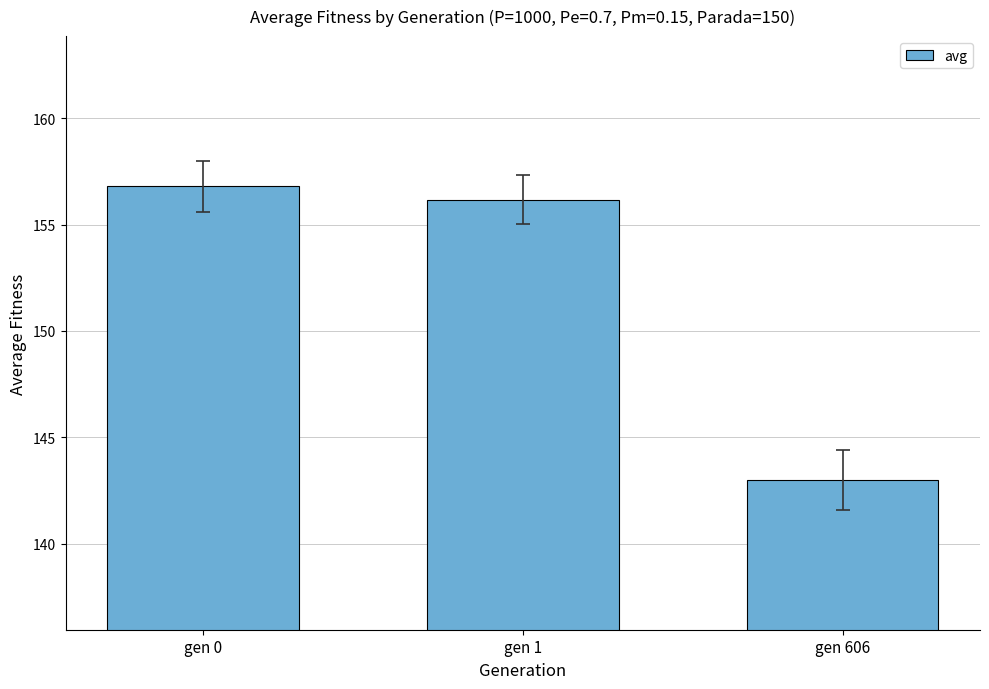

What is the value of the 2nd bar from the left?

156.2